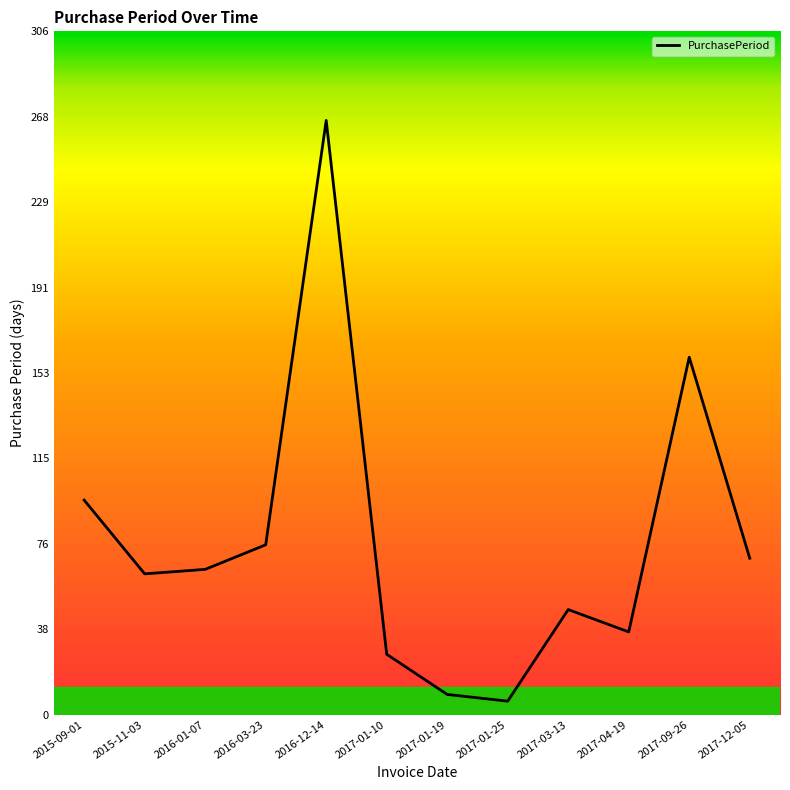

The value at 2016-01-07 is 65. True or false?

True